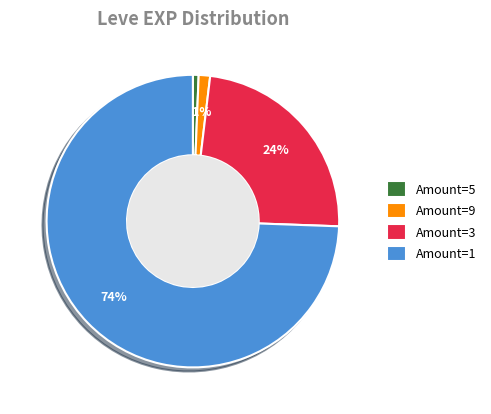

True or false: Amount=9 accounts for 1% of the total.

True